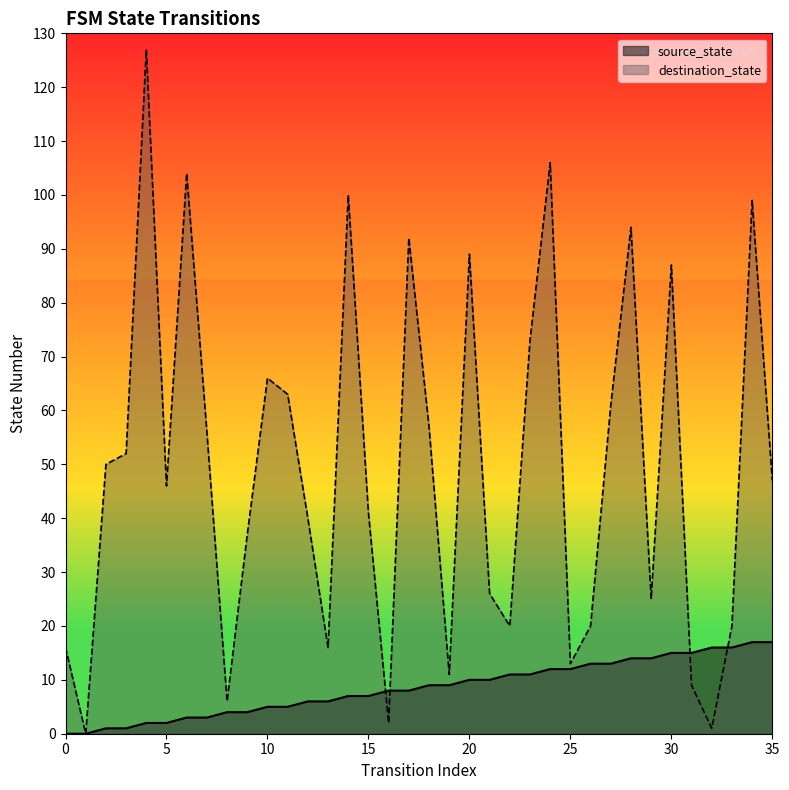

In destination_state, how many points are lower than both neighbors (excluding endpoints)?

10